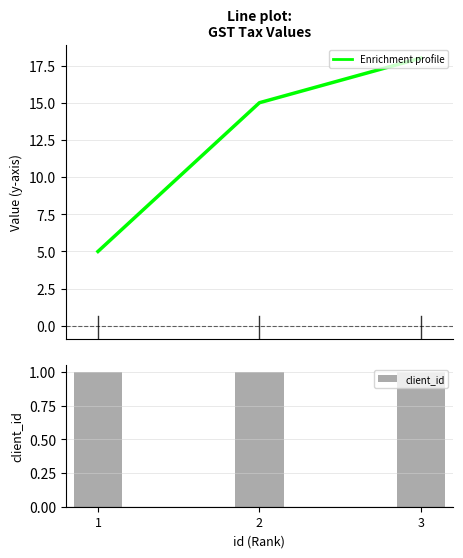

Is it true that client_id equals 1 at 3?

False